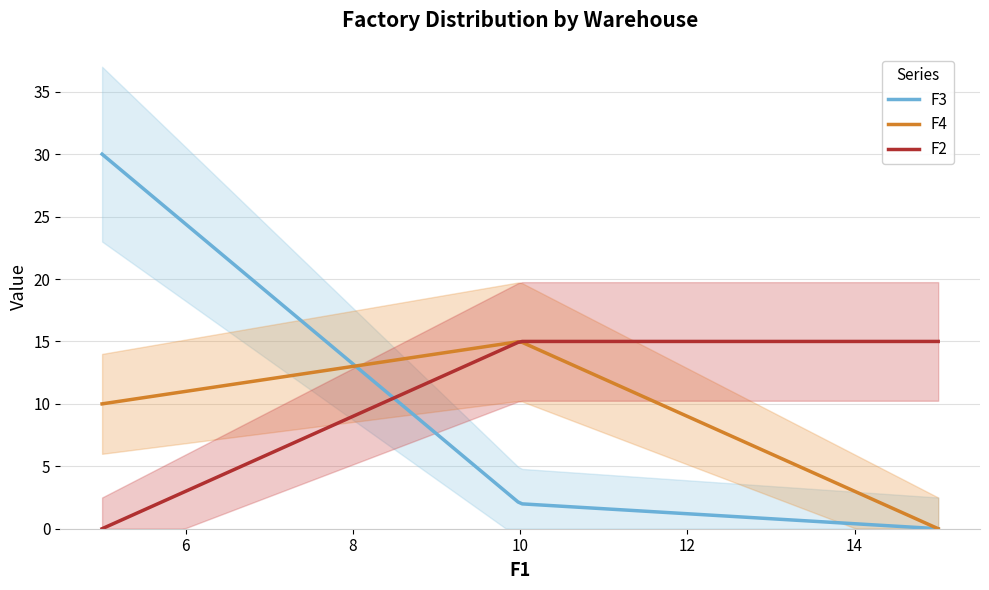

The value of F3 at W1 is 14. True or false?

False